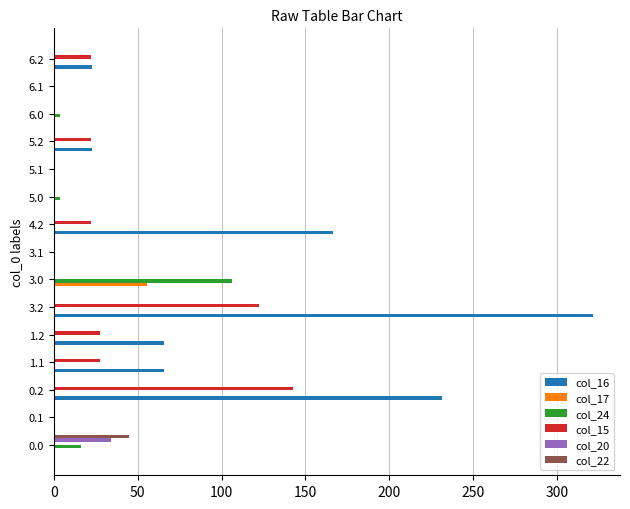

Which series has the largest total across all categories?

col_16